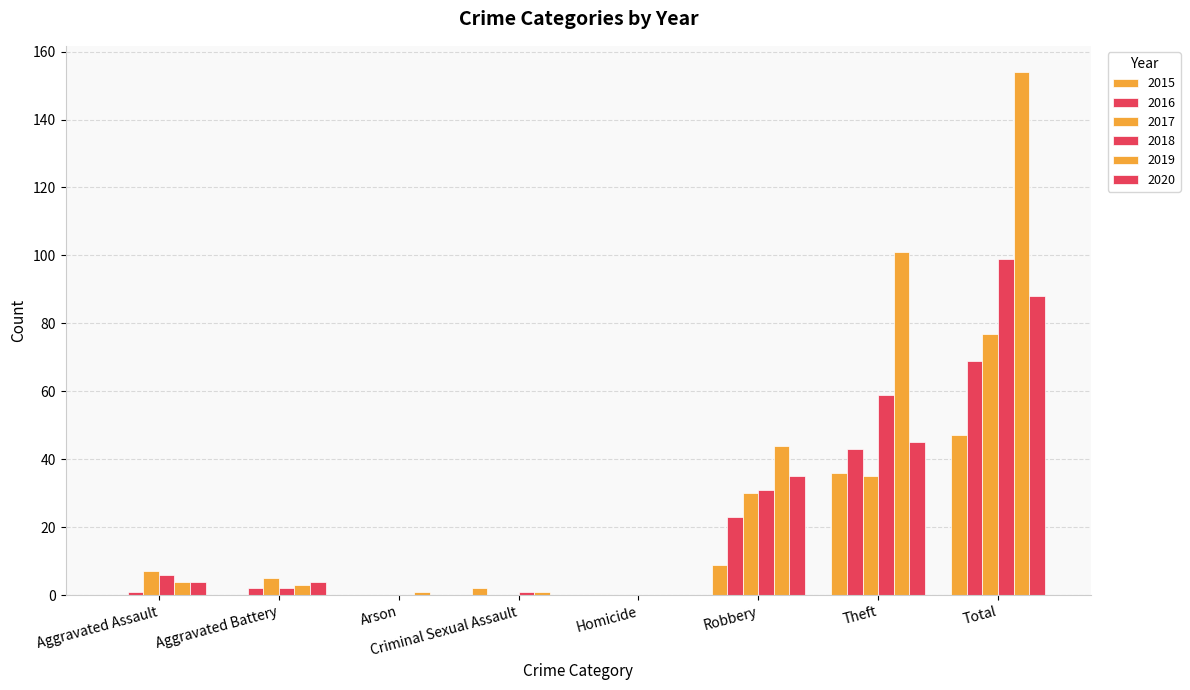

At how many categories does at least one series exceed 44?

2